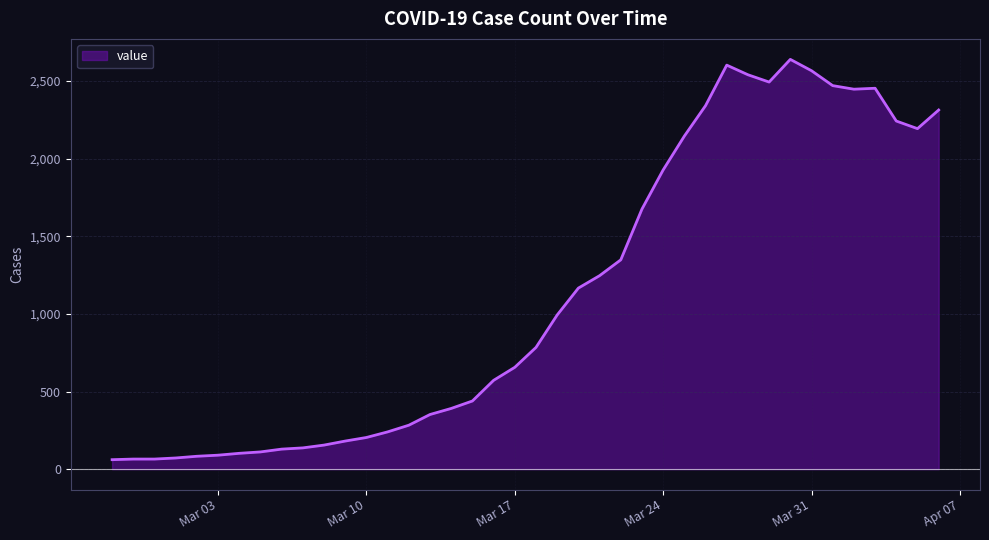

What is the difference between the maximum and minimum values?

2578